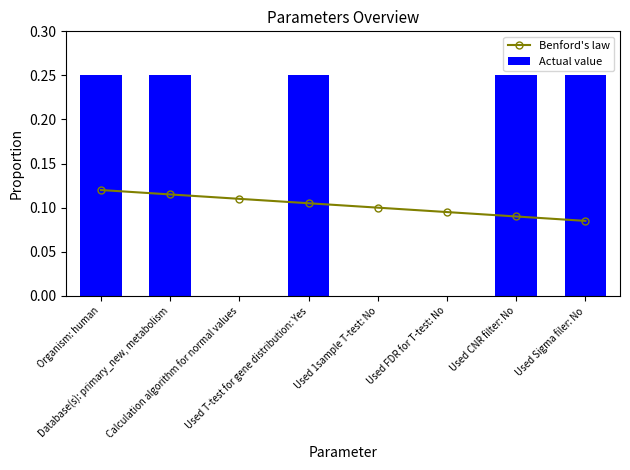

The value of Actual value at Used 1sample T-test: No is 0.0. True or false?

True